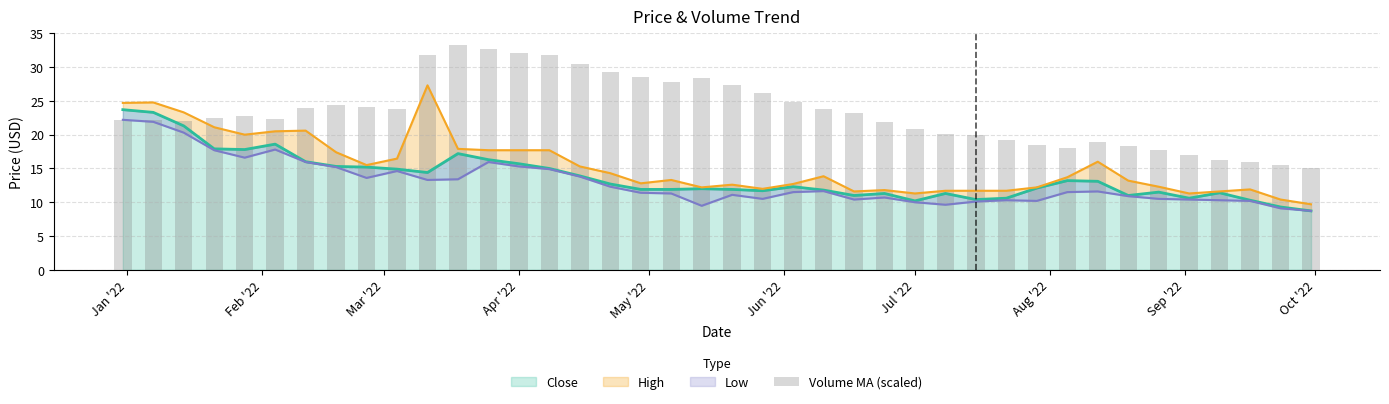

What is the maximum value for Close?

23.7